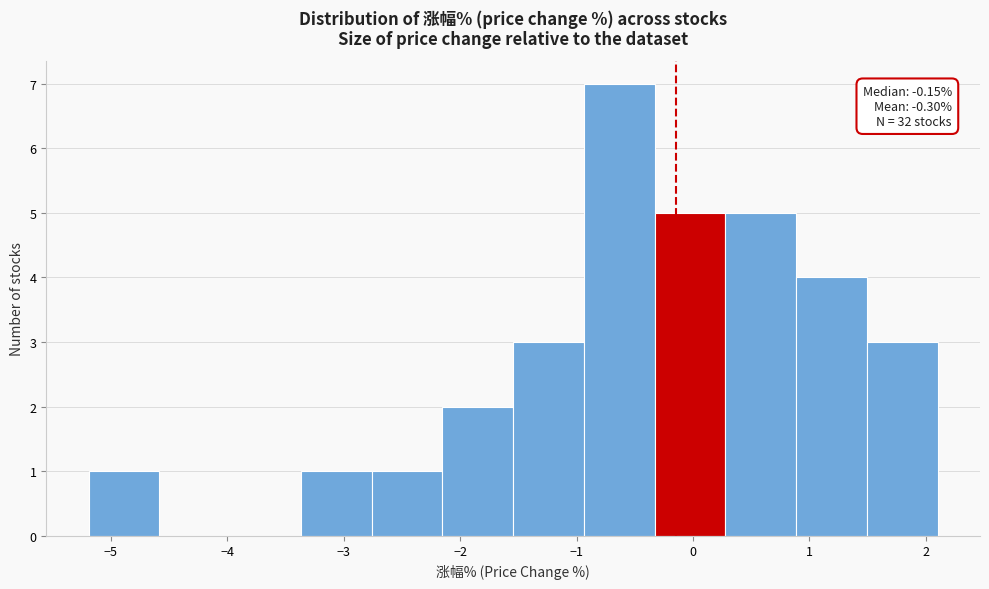

Which range on the x-axis has the tallest bar?

-0.9 to -0.3